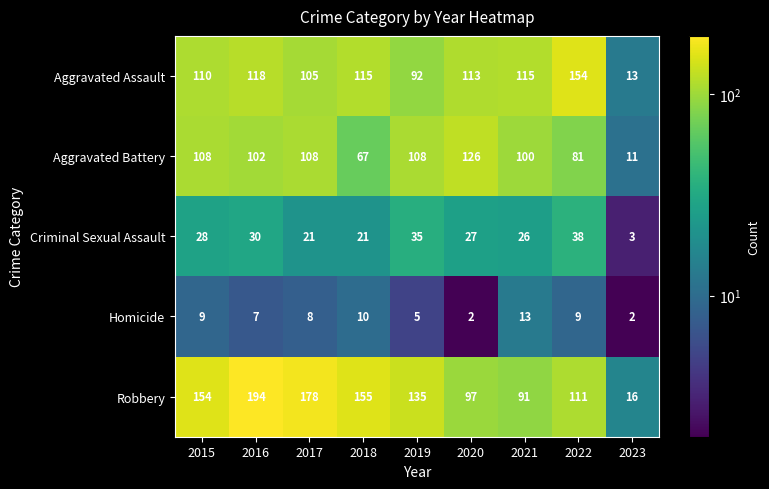

List the series in order of their peak value, lowest first.

Homicide, Criminal Sexual Assault, Aggravated Battery, Aggravated Assault, Robbery